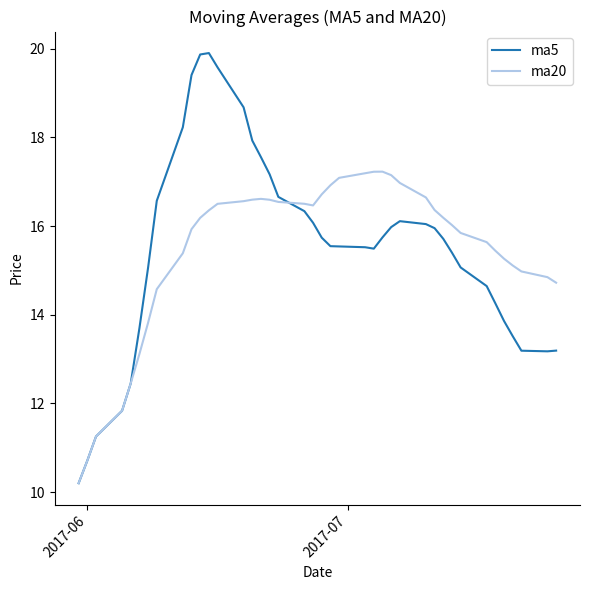

List the series in order of their peak value, highest first.

ma5, ma20